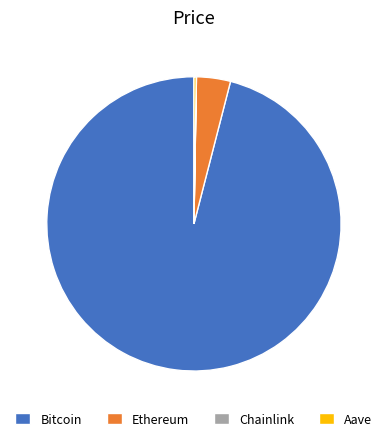

Between Ethereum and Bitcoin, which is larger?

Bitcoin